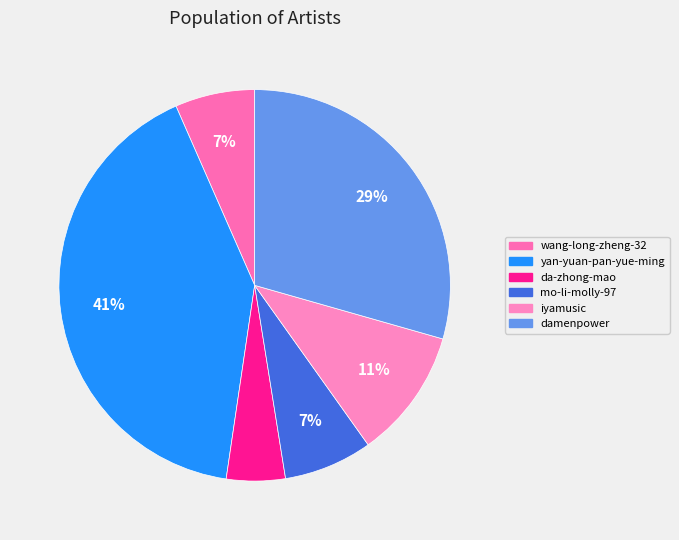

Approximately how many times larger is the value at iyamusic compared to da-zhong-mao?

2.2